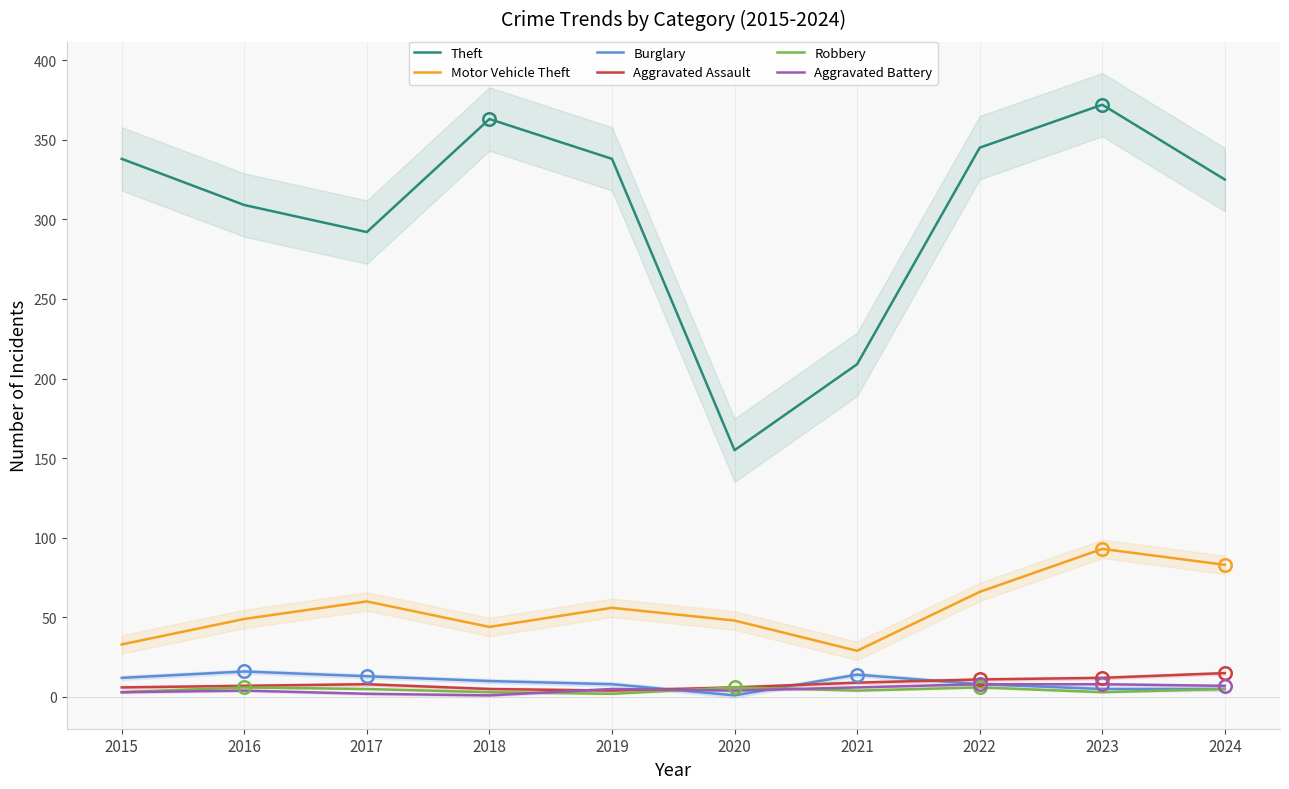

Is the value of Burglary at 2021 greater than the value of Theft at 2020?

No